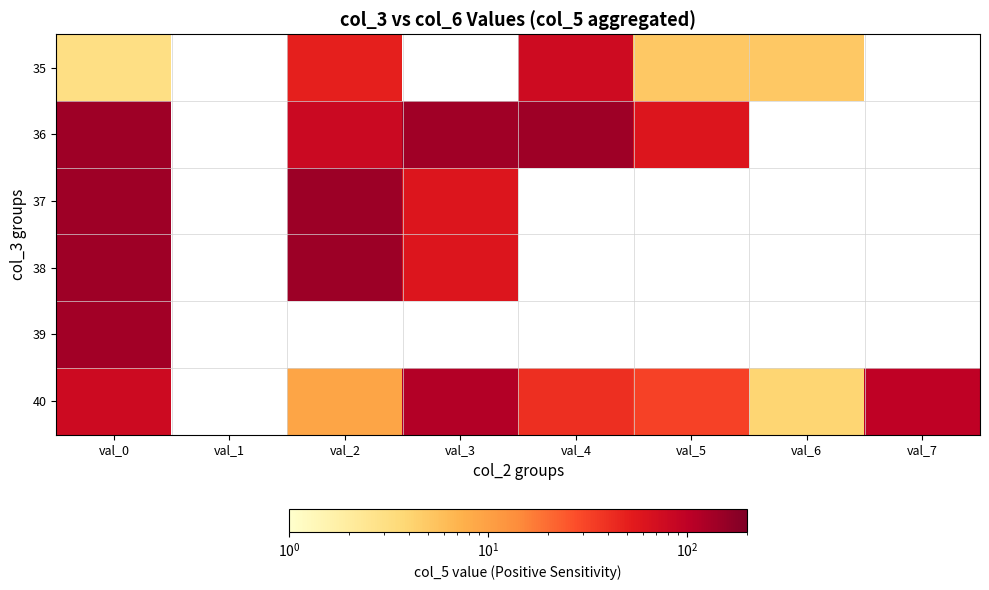

How many categories are shown in the chart?

8